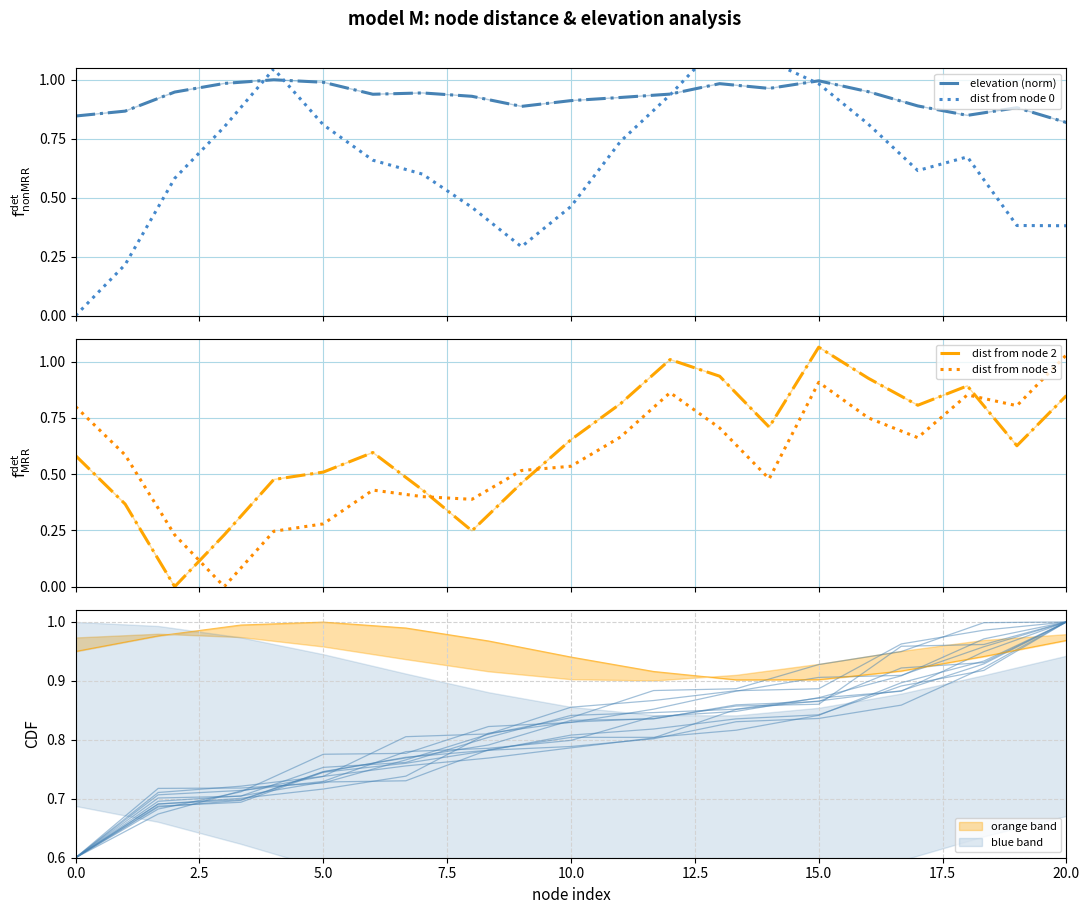

What is the minimum value for elevation (norm)?

0.8